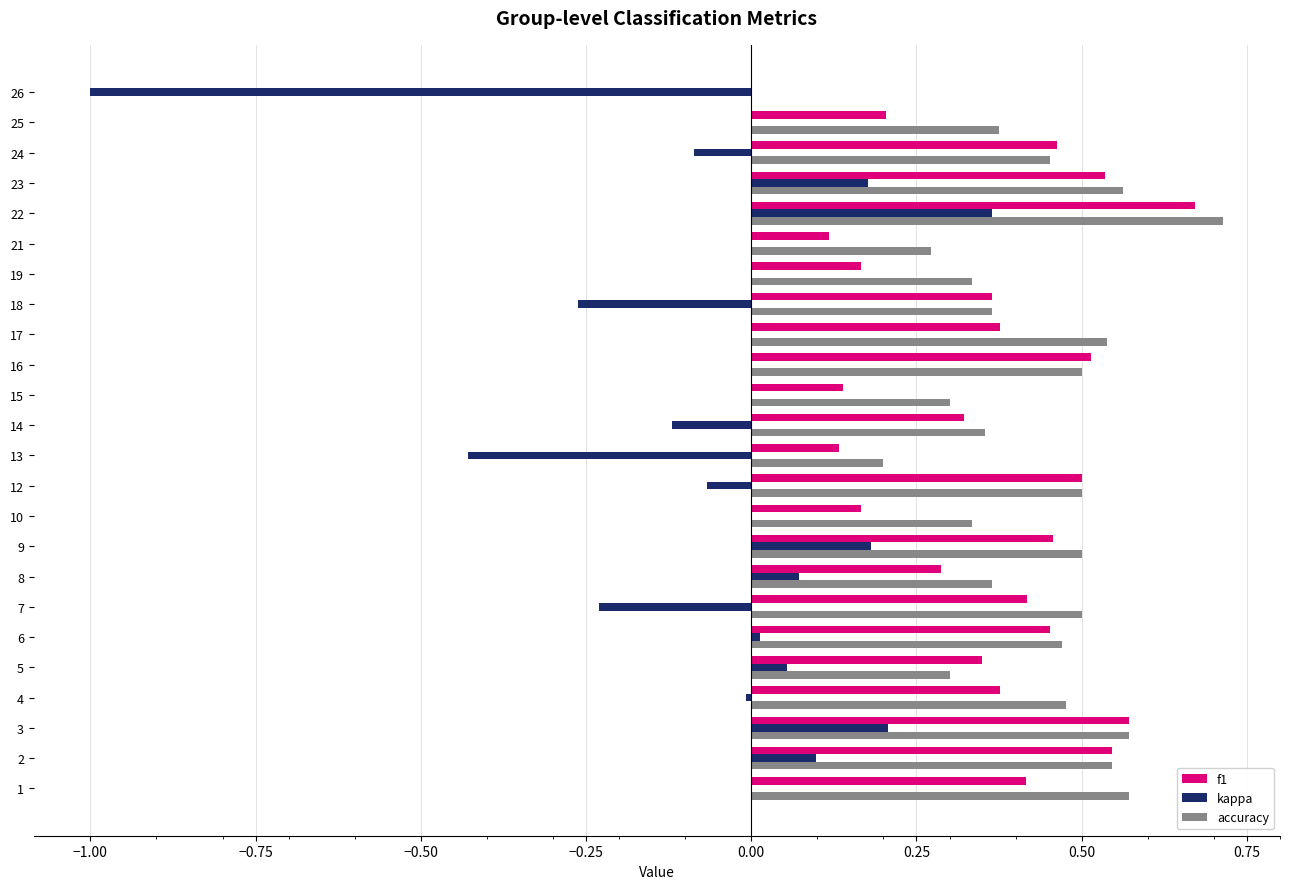

Which category has the highest value across all series?

22